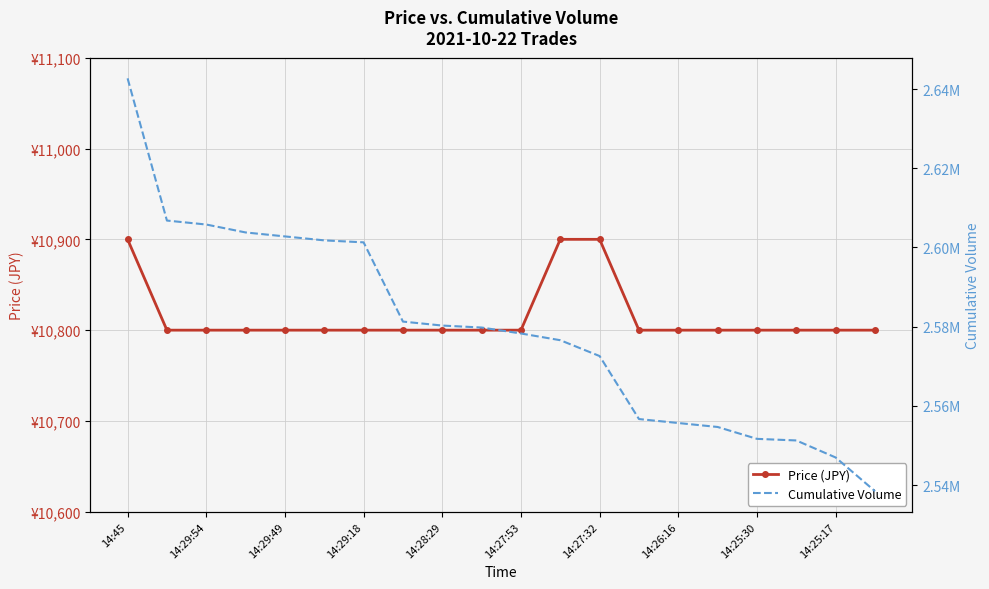

List the labels in order of Cumulative Volume value, smallest first.

19, 18, 17, 16, 15, 14, 13, 12, 11, 10, 14:25:17, 14:25:30, 14:26:16, 14:27:32, 14:27:53, 14:28:29, 14:29:18, 14:29:49, 14:29:54, 14:45